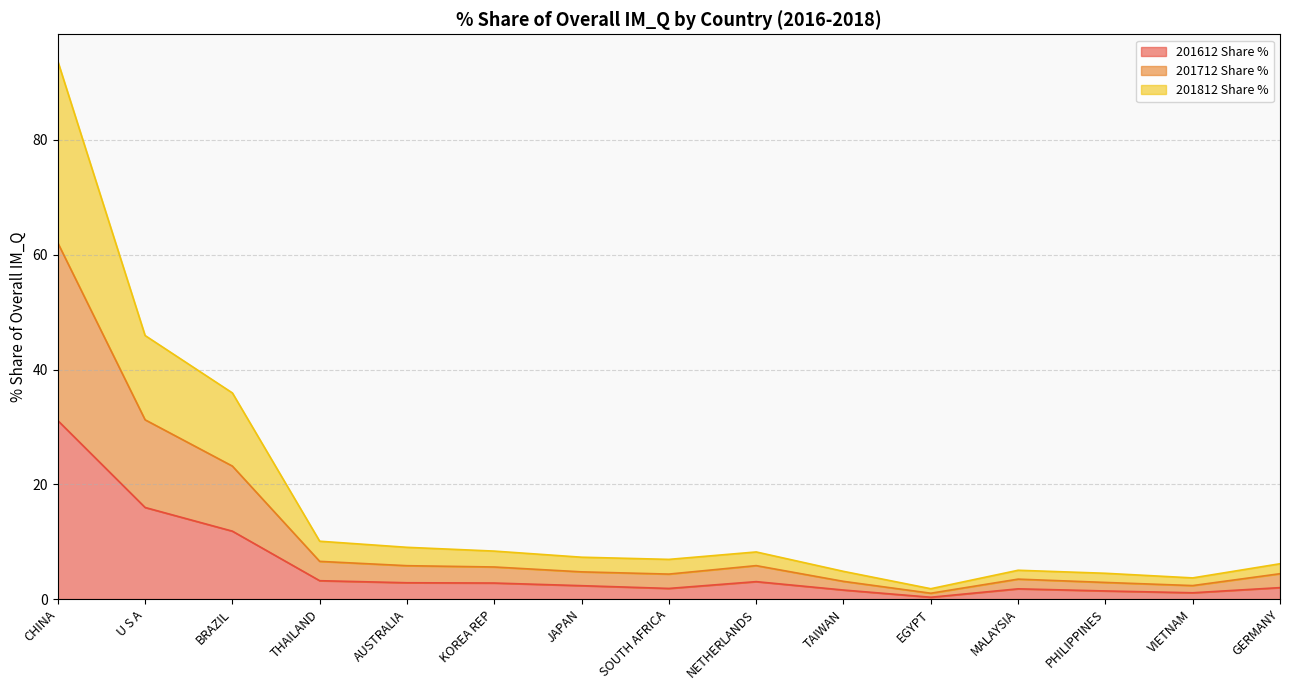

Rank the categories by 201712 Share % value from highest to lowest.

CHINA, U S A, BRAZIL, THAILAND, NETHERLANDS, AUSTRALIA, KOREA REP, JAPAN, GERMANY, SOUTH AFRICA, MALAYSIA, TAIWAN, PHILIPPINES, VIETNAM, EGYPT